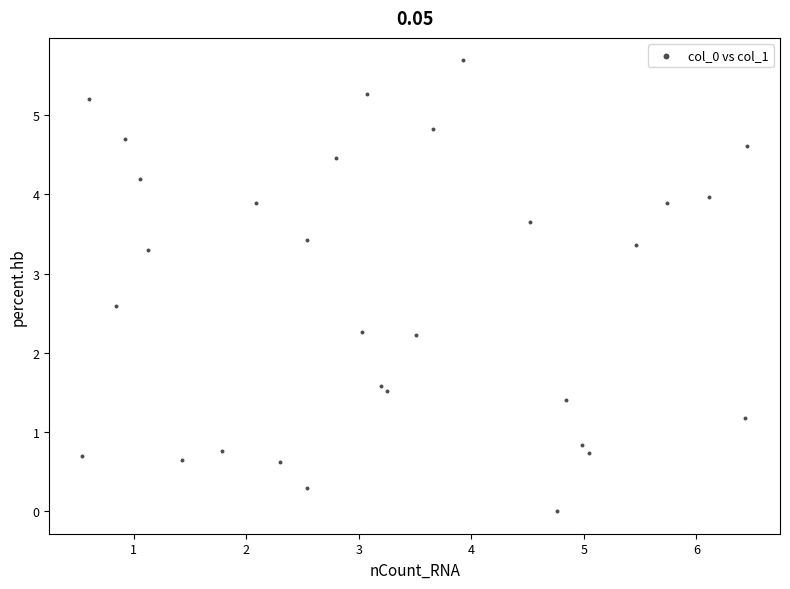

What is the range of Y values (max minus min)?

5.7